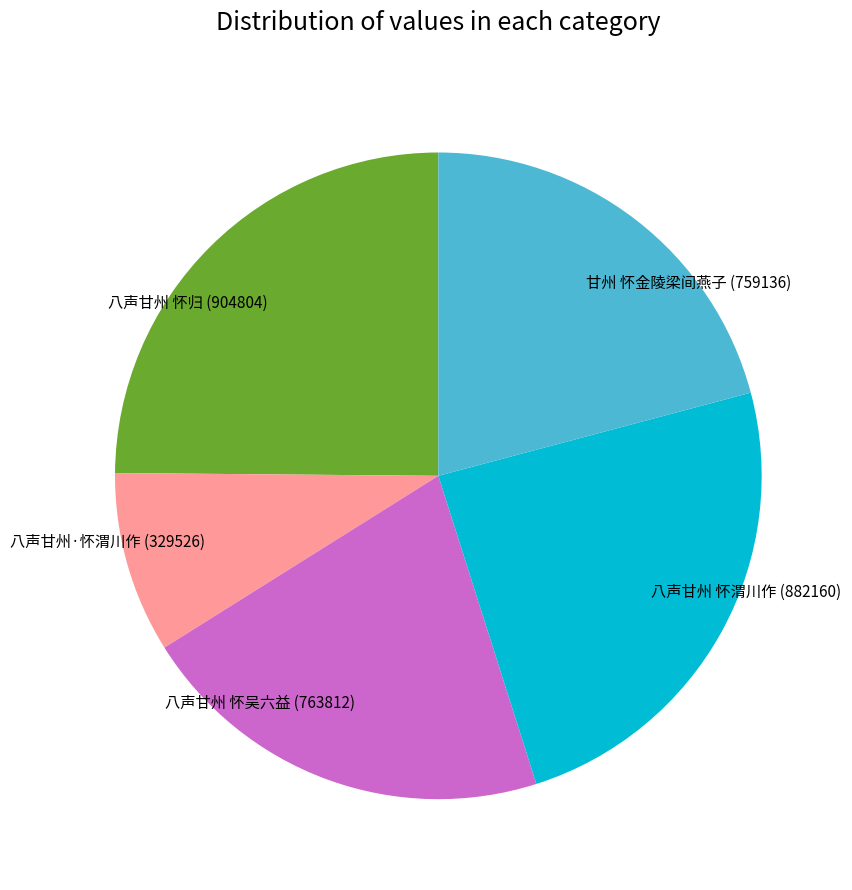

True or false: 八声甘州 怀渭川作 accounts for 24% of the total.

True